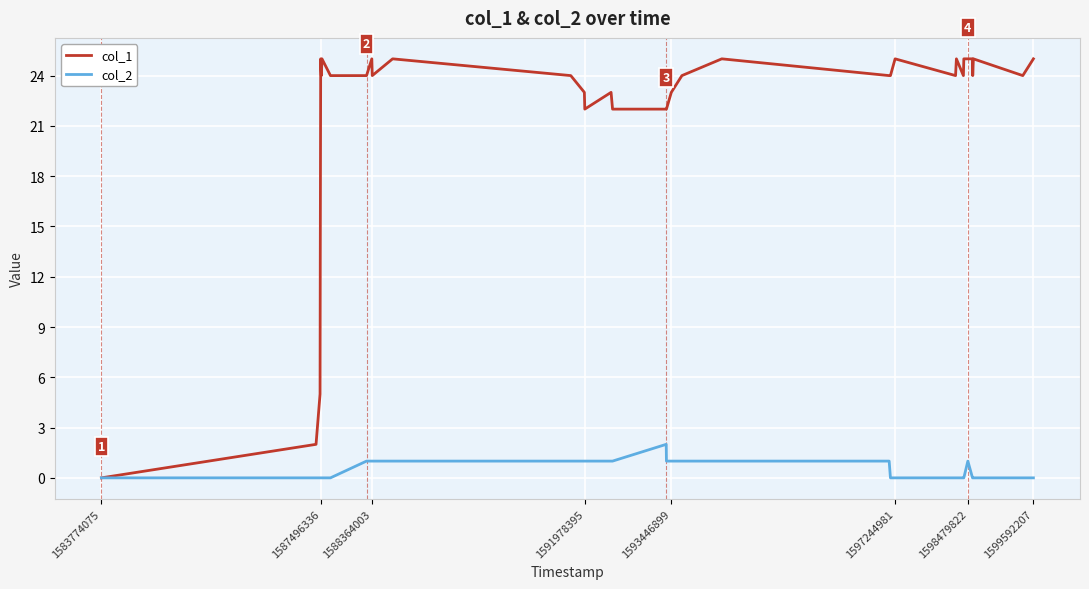

Which series has the largest total across all categories?

col_1